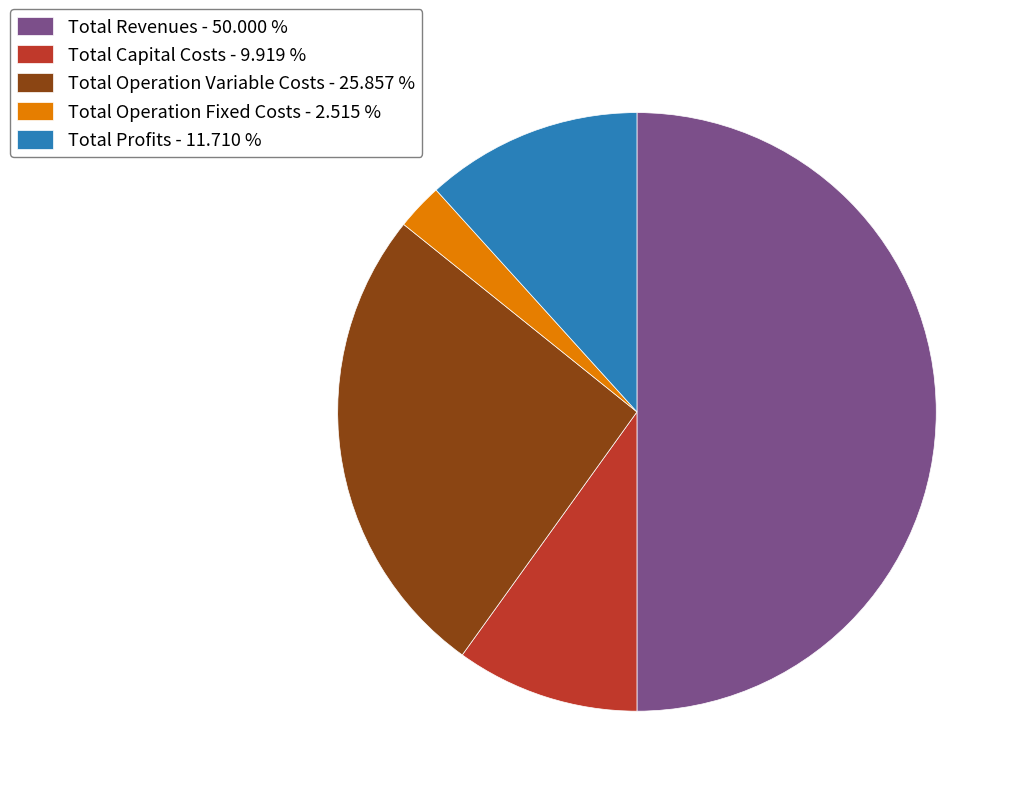

What is the ratio of the value at Total Profits to the value at Total Operation Fixed Costs?

4.7